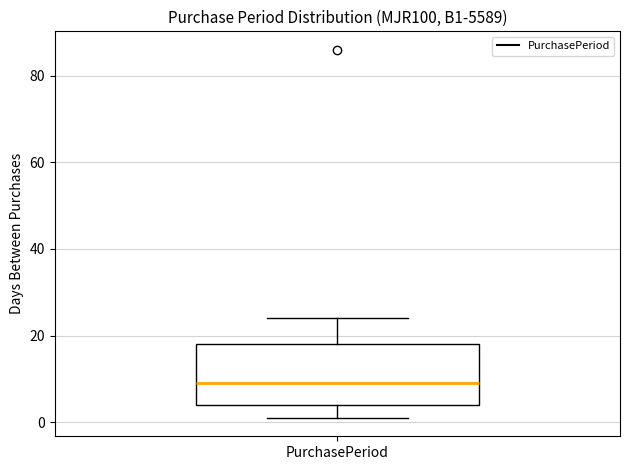

Where is the lower edge of the box for PurchasePeriod on the y-axis? The values are not printed on the chart, so give them approximately, as read against the axis.

4